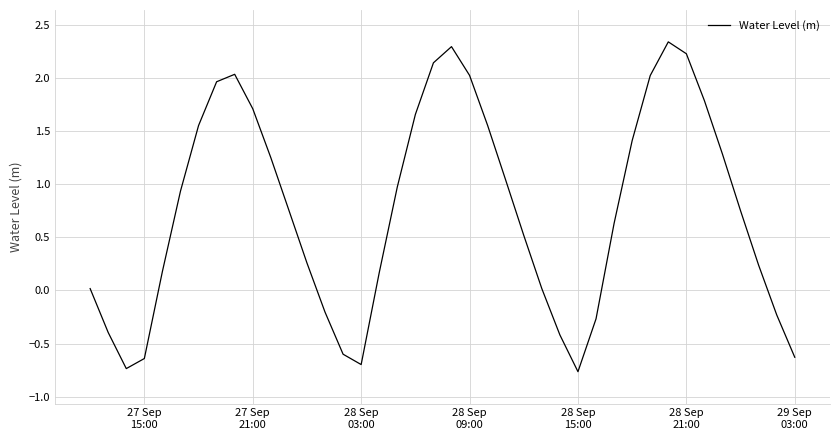

What is the minimum value shown in the chart?

-0.8